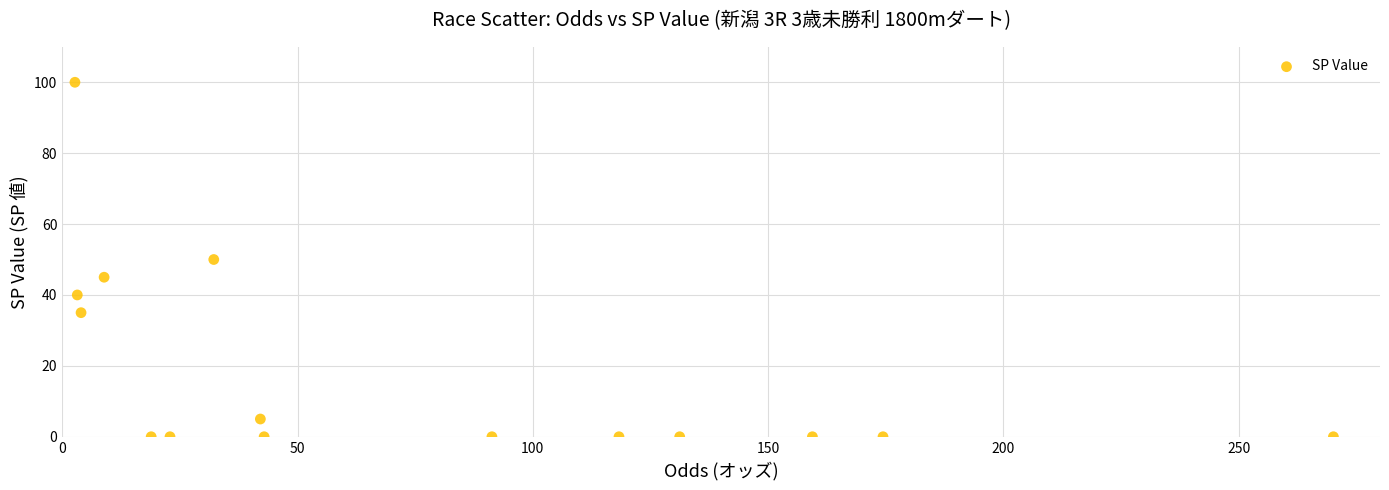

What is the range of Y values (max minus min)?

100